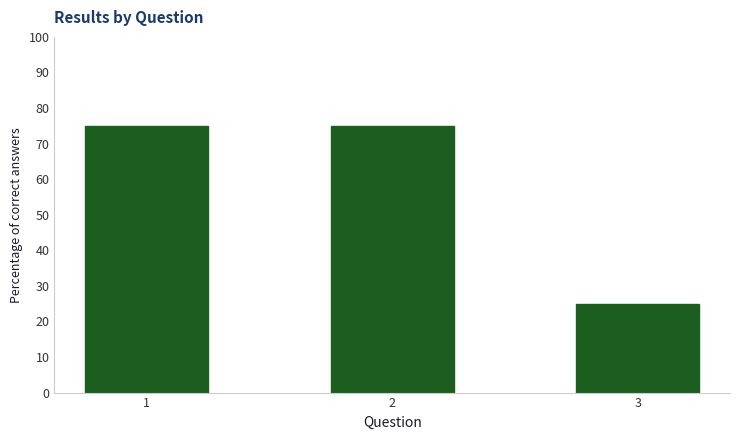

How many values are between 25 and 75?

3